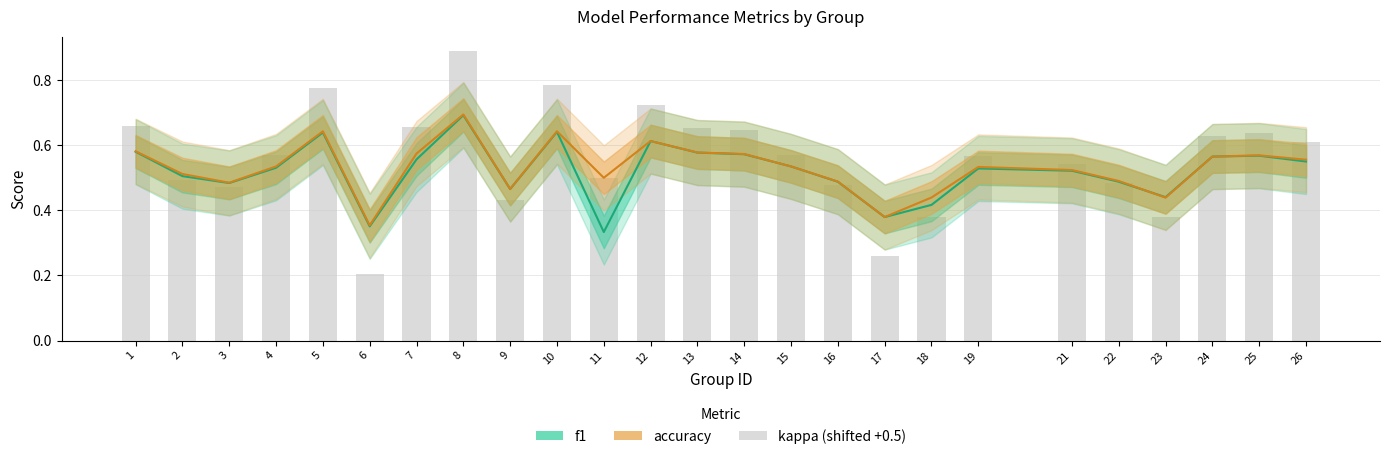

True or false: accuracy has a value of 0.5 at 21.

True